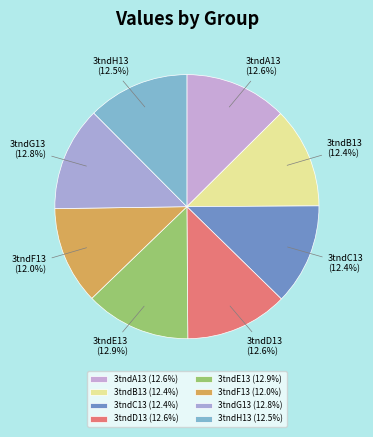

Is the sum of 3tndE13 and 3tndD13 greater than half?

No